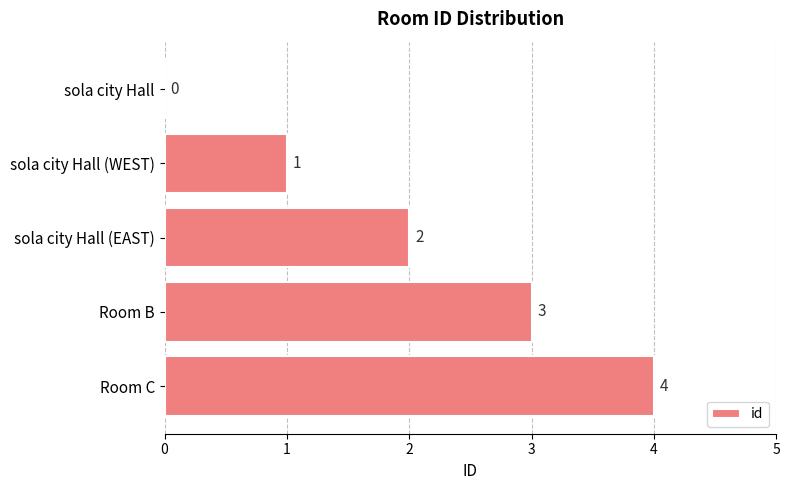

True or false: the data shows 2 at sola city Hall (EAST).

True